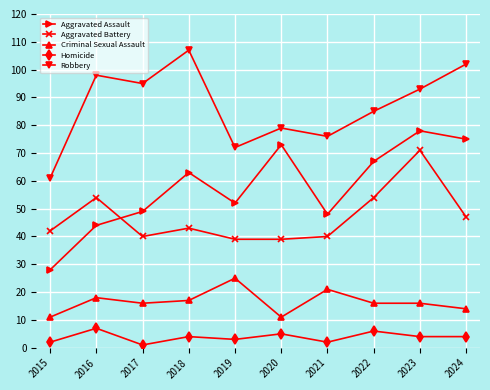

Reading left to right, transcribe all the data shown in this chart.

Aggravated Assault: 2015=28	2016=44	2017=49	2018=63	2019=52	2020=73	2021=48	2022=67	2023=78	2024=75
Aggravated Battery: 2015=42	2016=54	2017=40	2018=43	2019=39	2020=39	2021=40	2022=54	2023=71	2024=47
Criminal Sexual Assault: 2015=11	2016=18	2017=16	2018=17	2019=25	2020=11	2021=21	2022=16	2023=16	2024=14
Homicide: 2015=2	2016=7	2017=1	2018=4	2019=3	2020=5	2021=2	2022=6	2023=4	2024=4
Robbery: 2015=61	2016=98	2017=95	2018=107	2019=72	2020=79	2021=76	2022=85	2023=93	2024=102